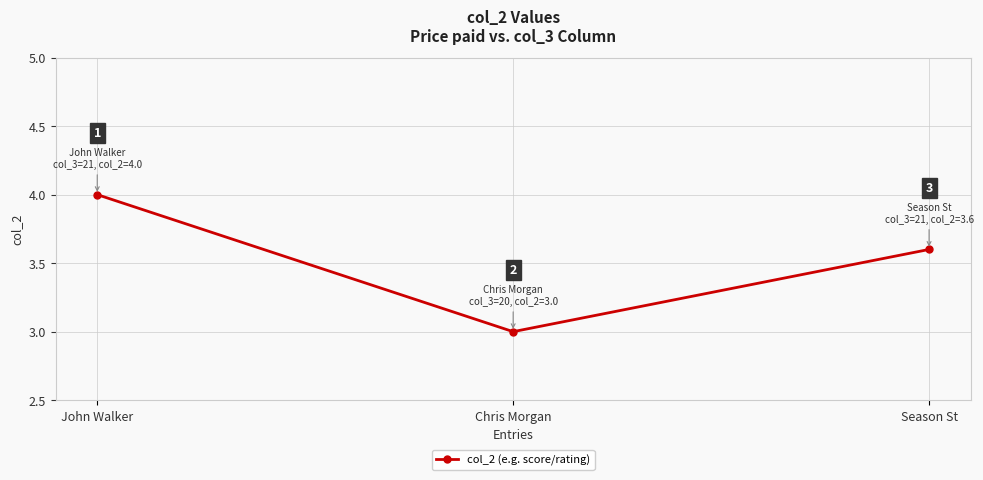

What is the difference between the values at Season St and John Walker?

0.4